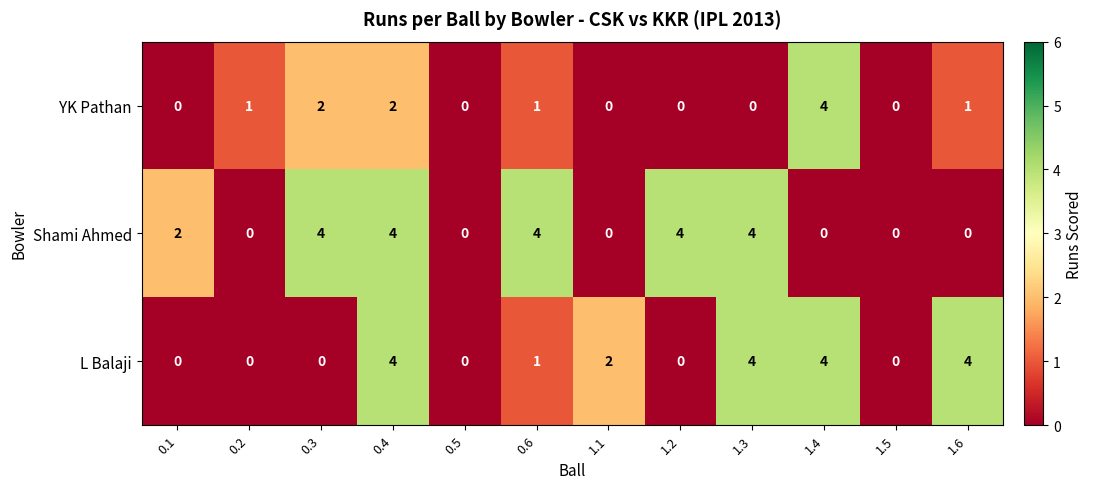

What is the sum of the Shami Ahmed values at 0.3 and 0.2?

4